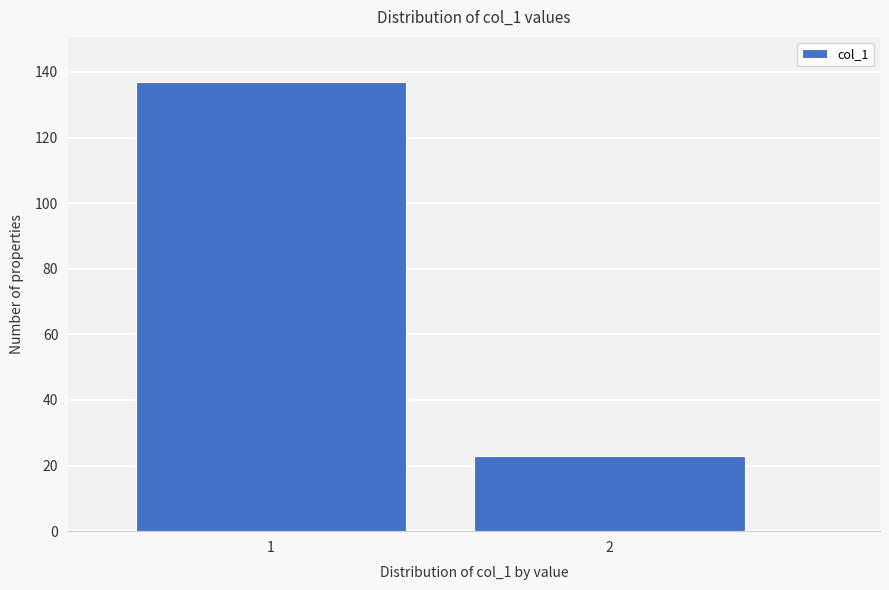

Reading left to right, list all the values displayed in this chart.

1=137	2=23